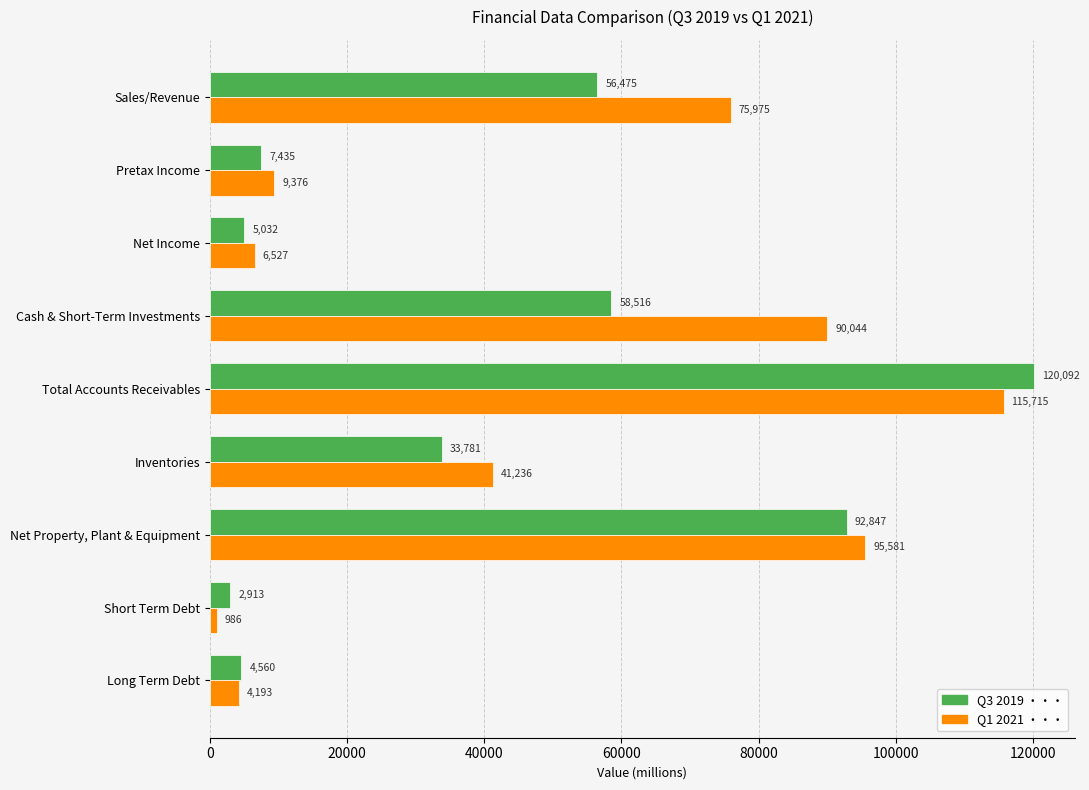

At which category is the sum across all series the highest?

Total Accounts Receivables